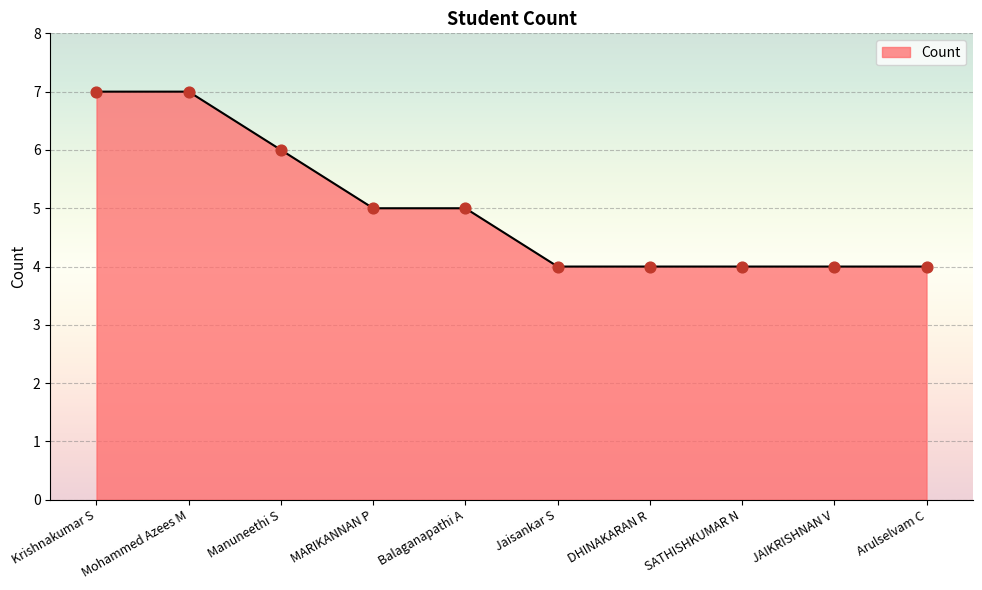

What is the ratio of the value at SATHISHKUMAR N to the value at Balaganapathi A?

0.8